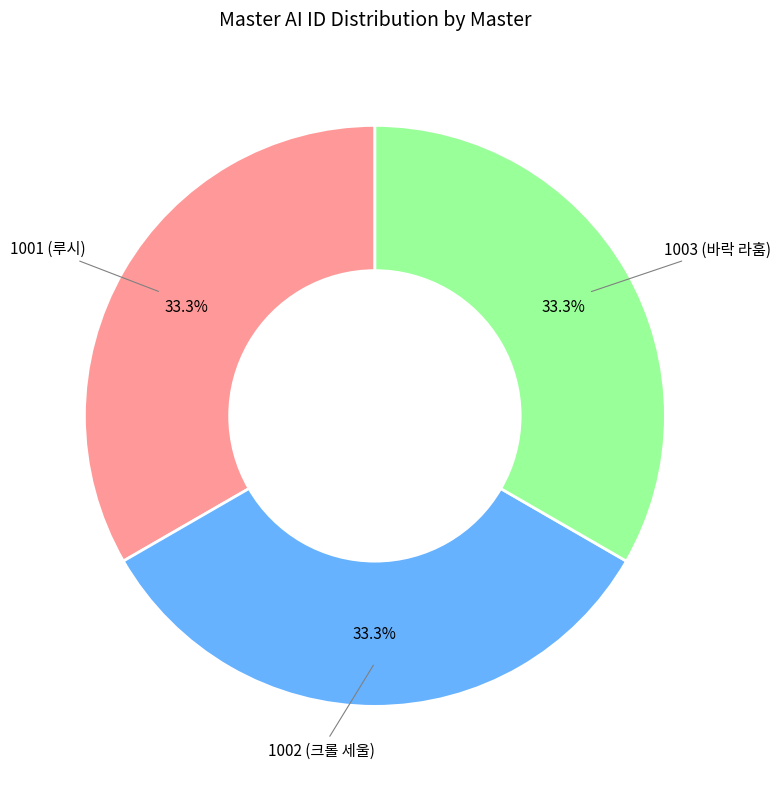

What is the ratio of the value at 1002 (크롤 세울) to the value at 1003 (바락 라훔)?

1.0